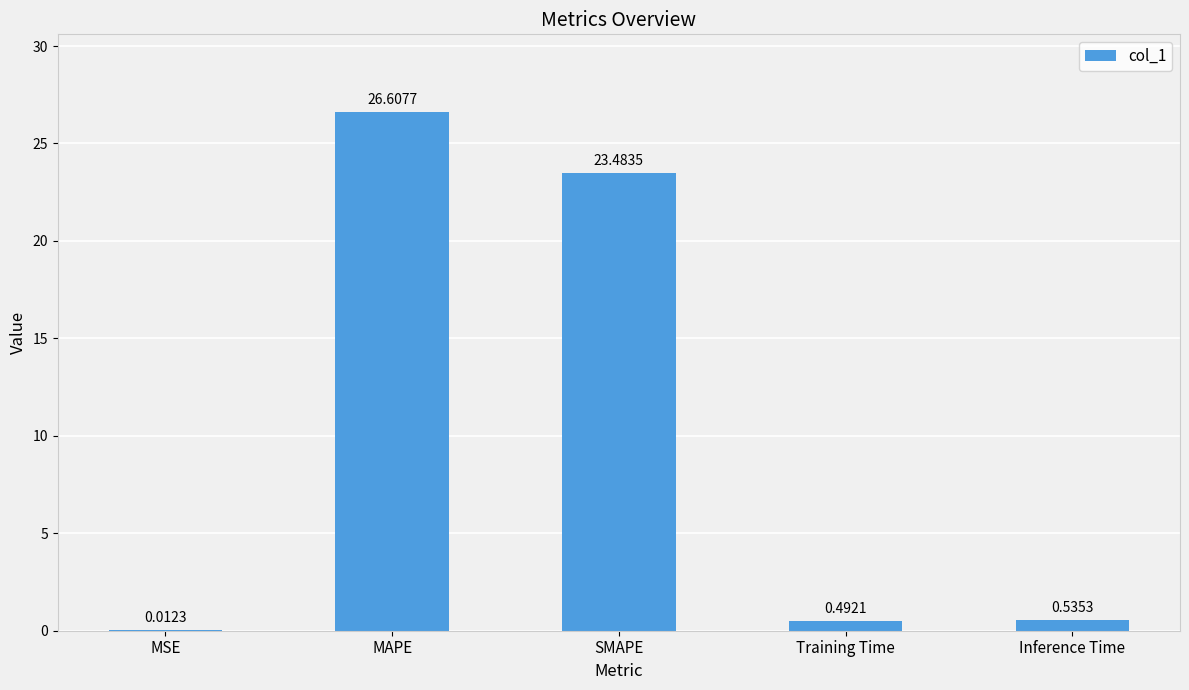

At which label is the value closest to 13?

SMAPE